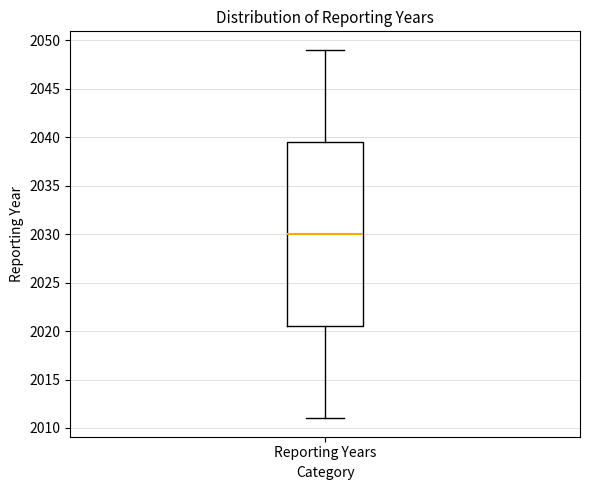

Transcribe this box plot: give where the median line is, the range the box spans, and where the two whiskers end, as read against the y-axis. The values are not printed on the chart, so give them approximately, as read against the axis.

median 2030.0, box 2020.5 to 2039.5, whiskers 2011.0 to 2049.0